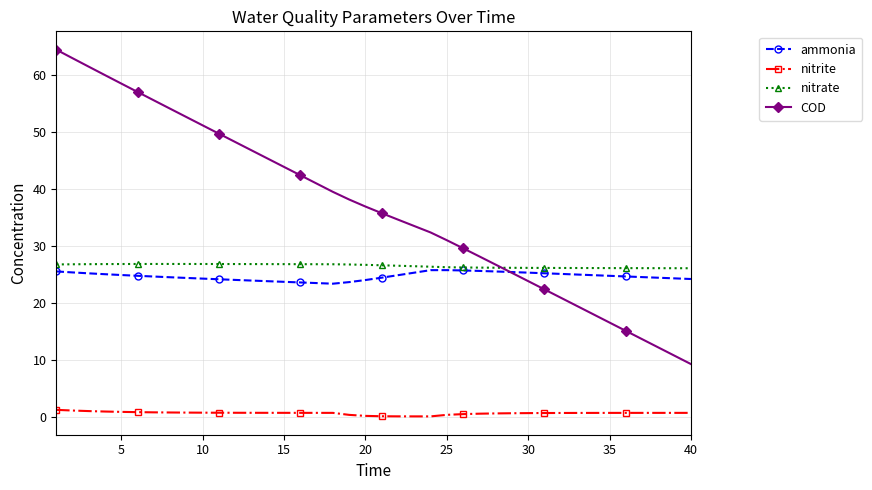

What is the value of the nitrate point at the 25th from the left?

26.2